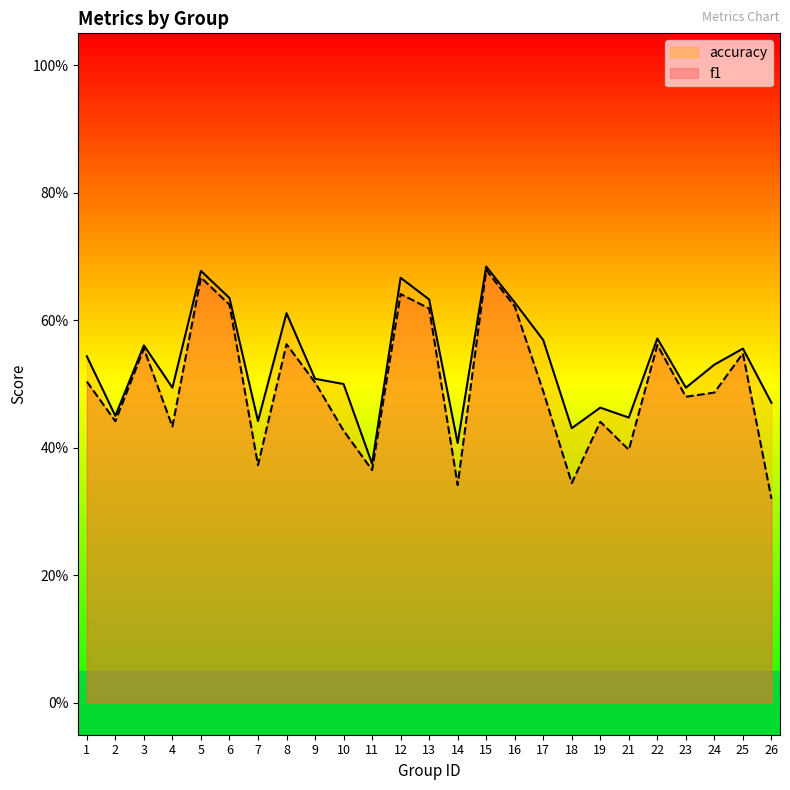

What is the difference between the highest and lowest values at 26?

0.2